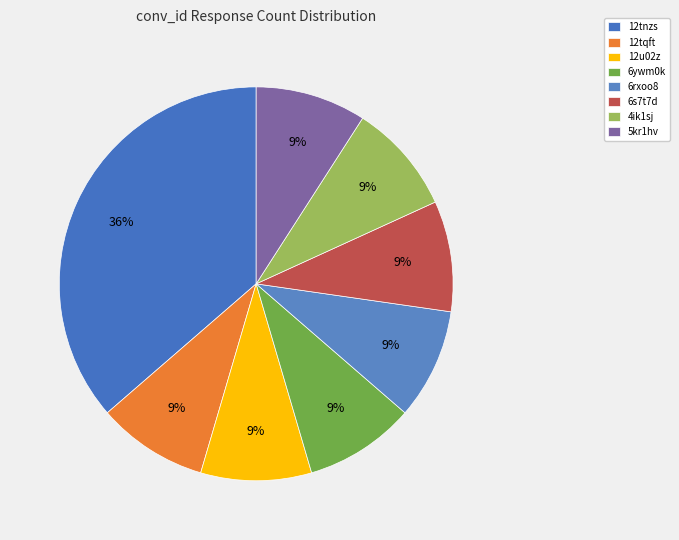

Which category has the biggest portion of the pie?

12tnzs